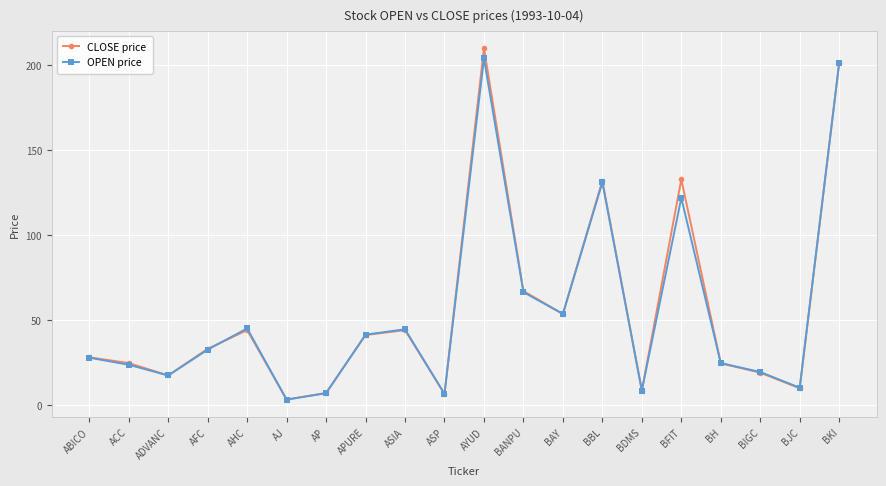

What is the average value of the CLOSE price series?

55.3